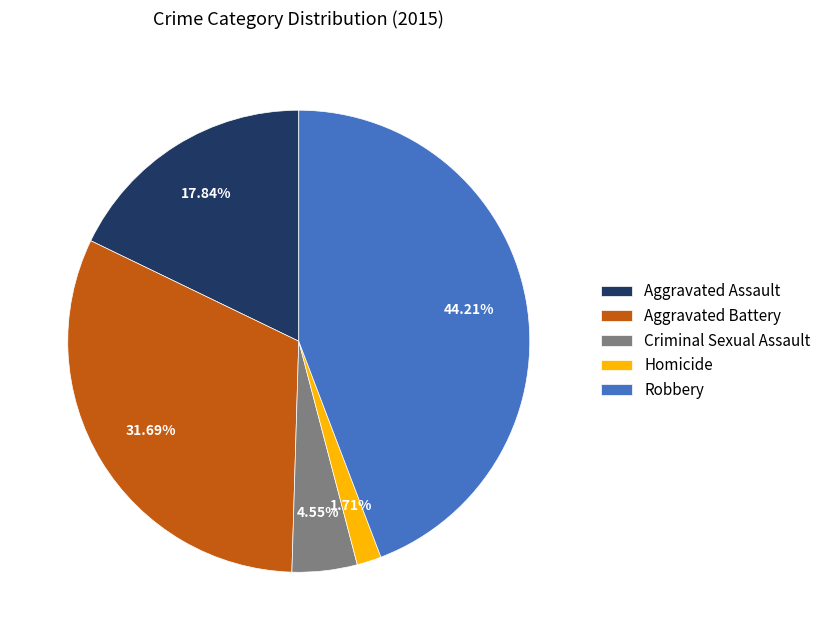

To the nearest percent, what is the difference between the Criminal Sexual Assault and Aggravated Battery slice percentages?

27%